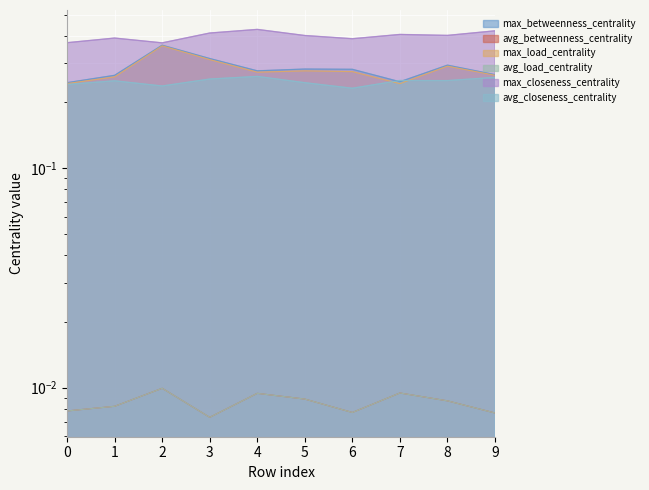

Which has a higher value, 4 or 6?

6